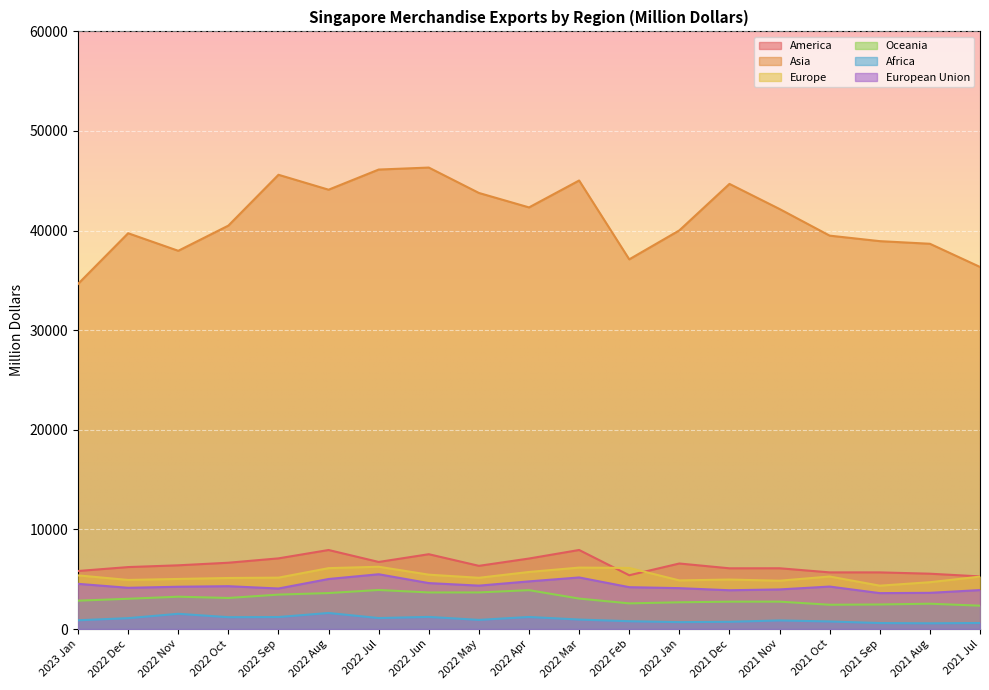

Reading left to right, list all the values displayed in this chart.

America: 2023 Jan=5823.5	2022 Dec=6217.5	2022 Nov=6394.2	2022 Oct=6653.9	2022 Sep=7091.9	2022 Aug=7931.0	2022 Jul=6731.2	2022 Jun=7508.6	2022 May=6341.1	2022 Apr=7075.6	2022 Mar=7933.0	2022 Feb=5396.8	2022 Jan=6576.2	2021 Dec=6093.6	2021 Nov=6097.6	2021 Oct=5684.9	2021 Sep=5683.5	2021 Aug=5551.9	2021 Jul=5279.8
Asia: 2023 Jan=34646.8	2022 Dec=39734.8	2022 Nov=37973.2	2022 Oct=40500.8	2022 Sep=45605.1	2022 Aug=44106.2	2022 Jul=46129.5	2022 Jun=46328.8	2022 May=43779.3	2022 Apr=42328.6	2022 Mar=45030.9	2022 Feb=37113.1	2022 Jan=40021.0	2021 Dec=44688.2	2021 Nov=42167.8	2021 Oct=39493.6	2021 Sep=38941.0	2021 Aug=38677.8	2021 Jul=36349.8
Europe: 2023 Jan=5384.0	2022 Dec=4924.4	2022 Nov=5025.2	2022 Oct=5121.5	2022 Sep=5155.1	2022 Aug=6109.6	2022 Jul=6250.6	2022 Jun=5455.3	2022 May=5141.7	2022 Apr=5726.7	2022 Mar=6166.0	2022 Feb=6128.8	2022 Jan=4878.2	2021 Dec=4965.3	2021 Nov=4848.6	2021 Oct=5269.6	2021 Sep=4350.9	2021 Aug=4698.0	2021 Jul=5260.6
Oceania: 2023 Jan=2844.5	2022 Dec=3034.8	2022 Nov=3243.1	2022 Oct=3114.5	2022 Sep=3453.3	2022 Aug=3608.4	2022 Jul=3916.1	2022 Jun=3669.6	2022 May=3671.1	2022 Apr=3899.9	2022 Mar=3054.0	2022 Feb=2572.3	2022 Jan=2681.5	2021 Dec=2743.9	2021 Nov=2746.5	2021 Oct=2434.8	2021 Sep=2462.1	2021 Aug=2539.3	2021 Jul=2340.8
Africa: 2023 Jan=876.3	2022 Dec=1088.6	2022 Nov=1527.0	2022 Oct=1185.6	2022 Sep=1201.8	2022 Aug=1608.5	2022 Jul=1097.6	2022 Jun=1214.7	2022 May=914.2	2022 Apr=1206.6	2022 Mar=948.8	2022 Feb=780.5	2022 Jan=688.8	2021 Dec=722.8	2021 Nov=859.6	2021 Oct=756.4	2021 Sep=596.6	2021 Aug=571.4	2021 Jul=603.1
European Union: 2023 Jan=4535.0	2022 Dec=4137.1	2022 Nov=4243.4	2022 Oct=4298.1	2022 Sep=4065.4	2022 Aug=5020.5	2022 Jul=5497.0	2022 Jun=4609.4	2022 May=4354.5	2022 Apr=4780.7	2022 Mar=5175.2	2022 Feb=4199.2	2022 Jan=4101.8	2021 Dec=3890.1	2021 Nov=3973.4	2021 Oct=4260.9	2021 Sep=3602.2	2021 Aug=3630.9	2021 Jul=3907.0